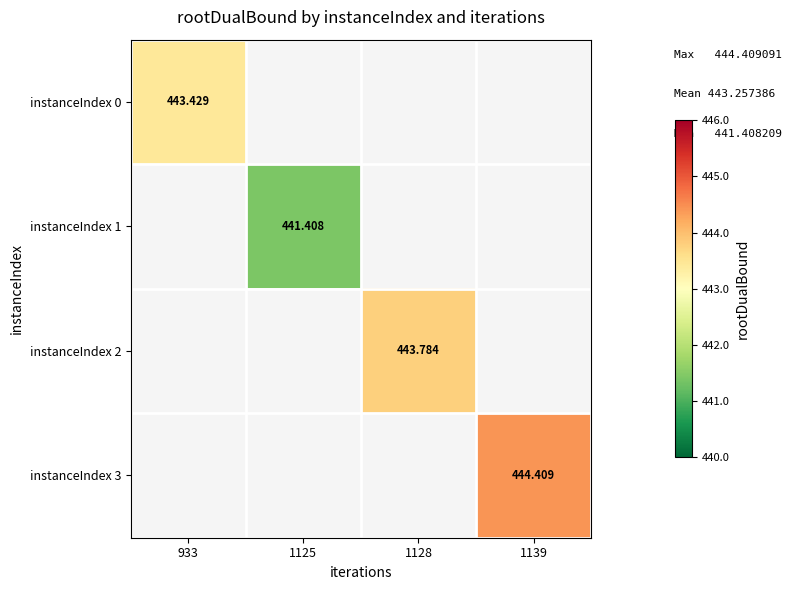

Is the value of instanceIndex 0 at 933 greater than the value of instanceIndex 3 at 1139?

No